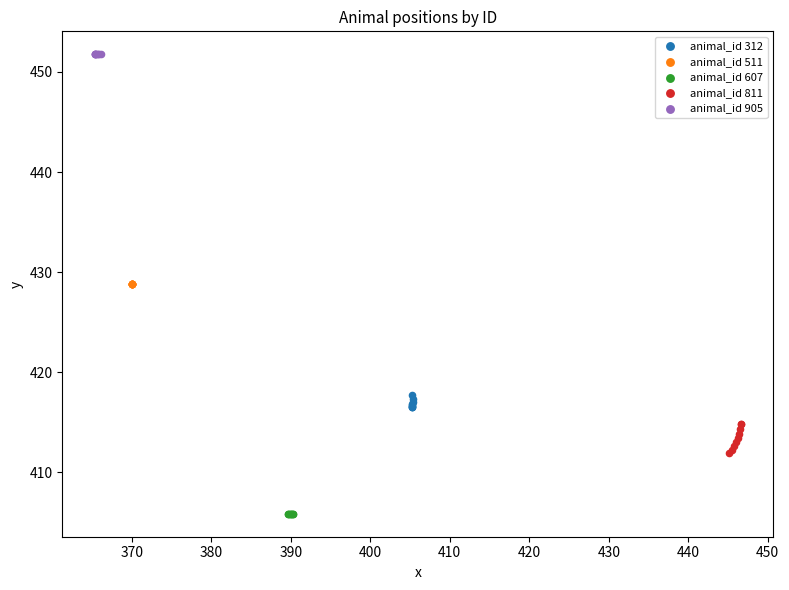

Which series contains the lowest Y value?

animal_id 607